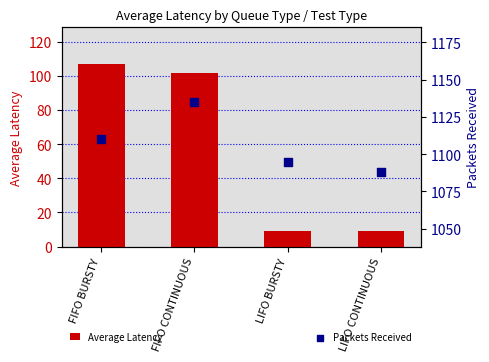

What are all the series names shown in the legend?

Average Latency, Packets Received